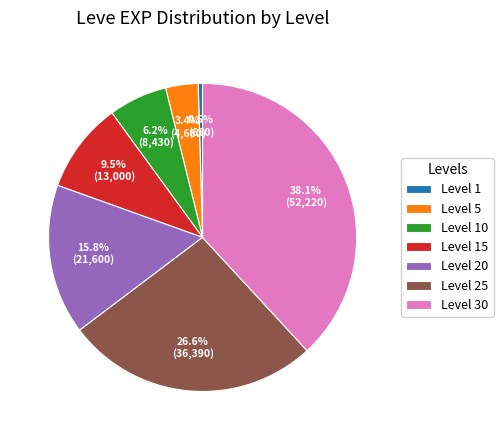

Which category has the smallest portion of the pie?

Level 1